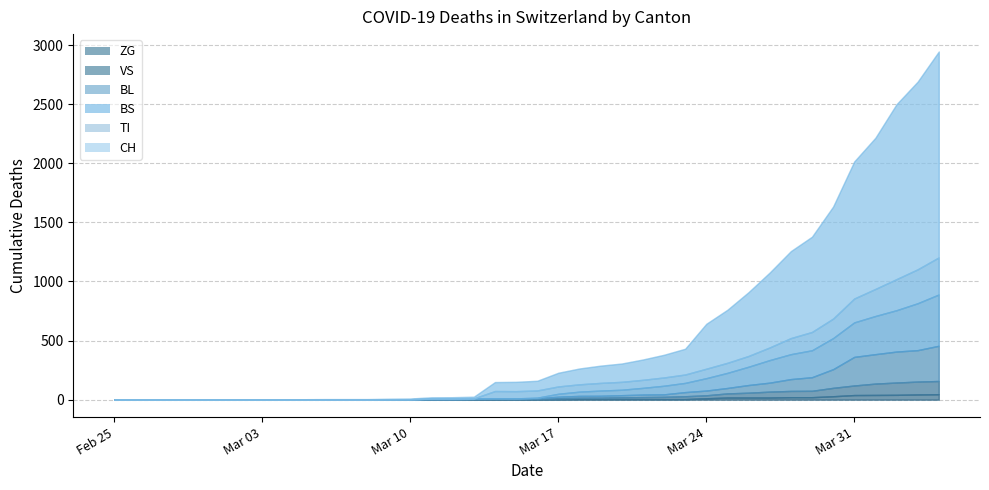

What is the maximum value for ZG?

46